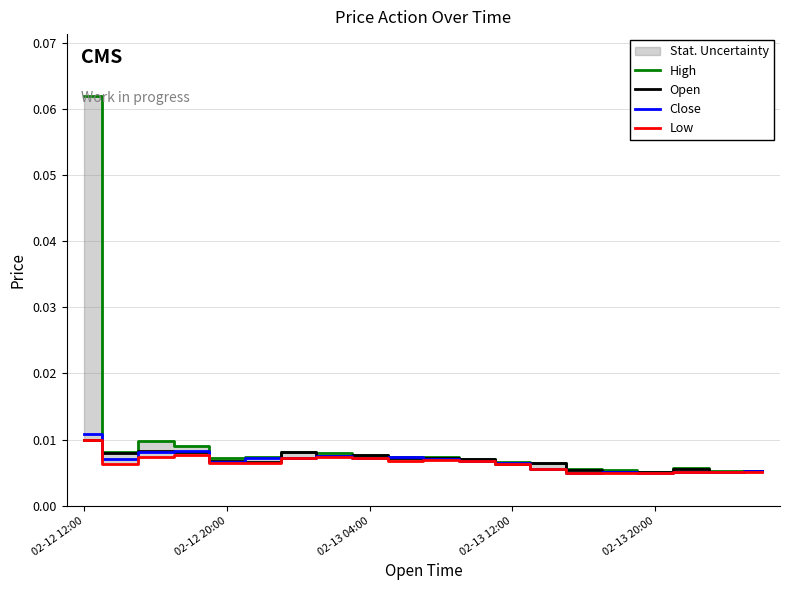

At which category does the chart reach its minimum across all series?

14